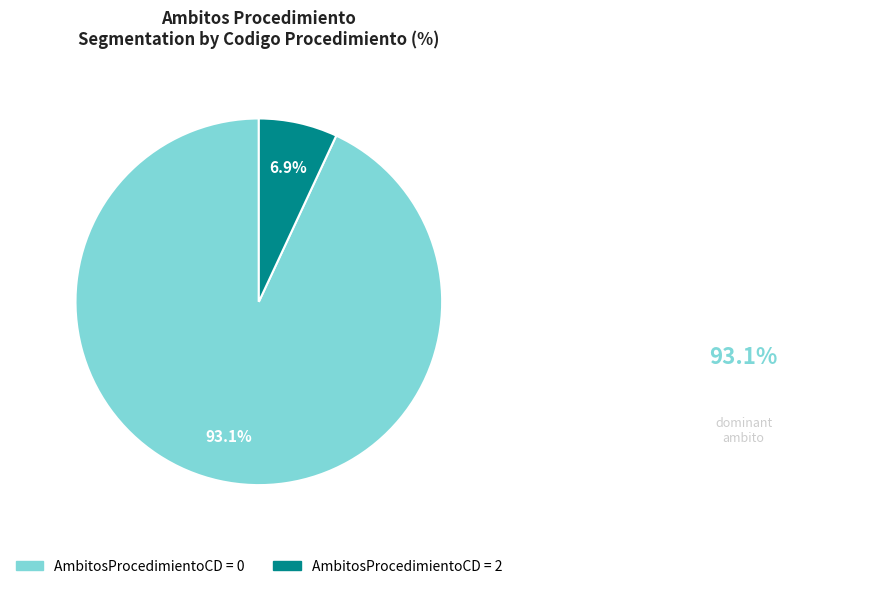

Does any single category account for the majority?

Yes